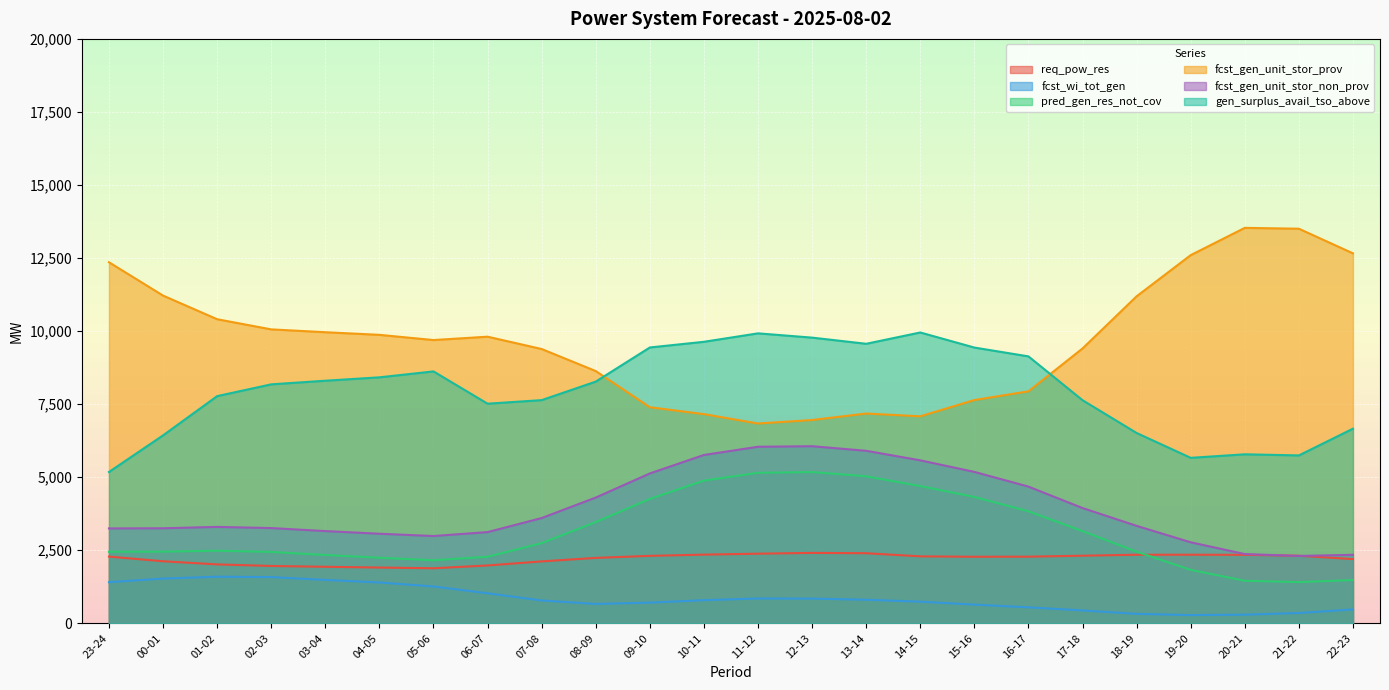

True or false: pred_gen_res_not_cov has a value of 3668 at 01-02.

False